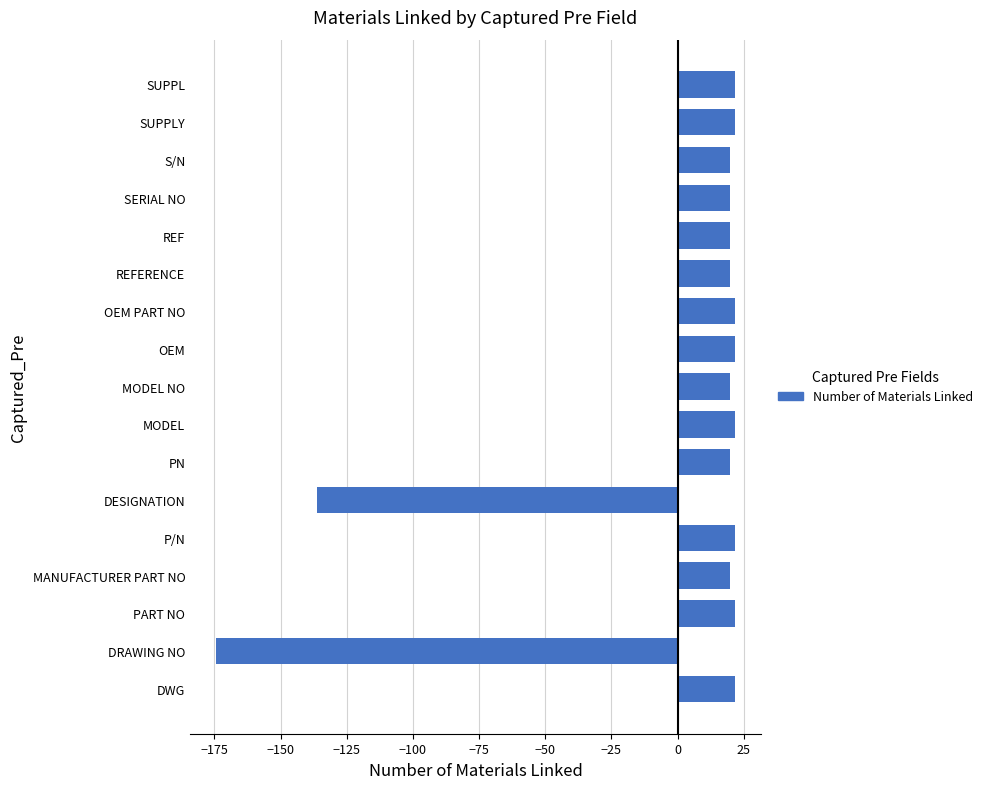

Which category has the lowest value across all series?

DRAWING NO